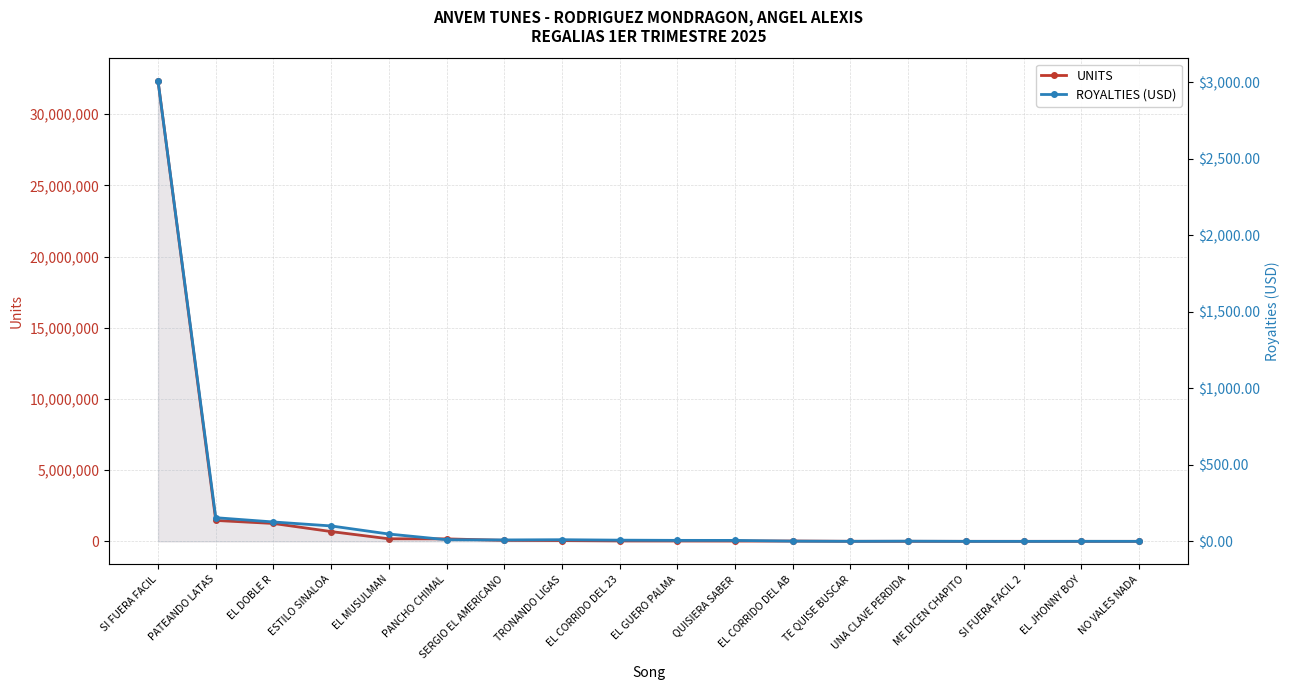

What is the total value across all series at TE QUISE BUSCAR?

4503.3